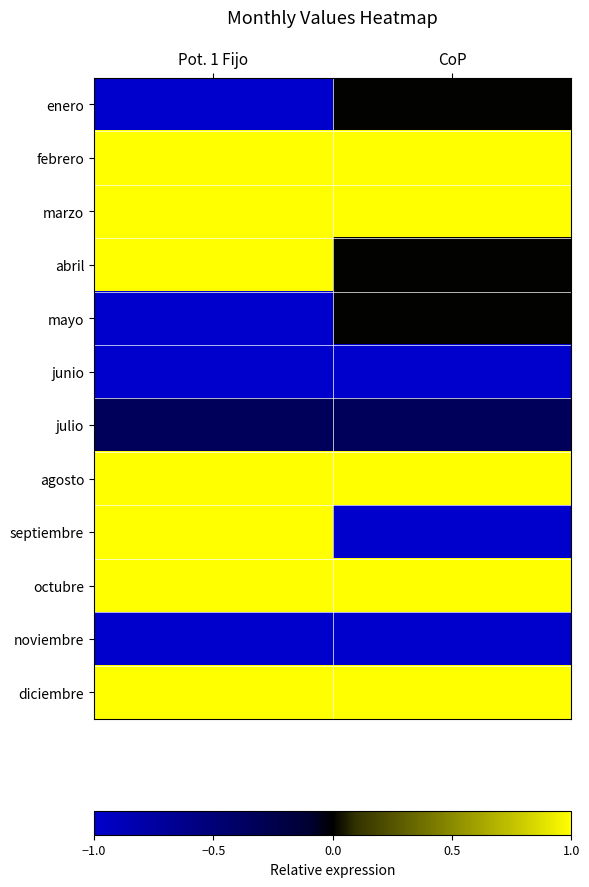

What is the maximum value shown in the chart?

1.0